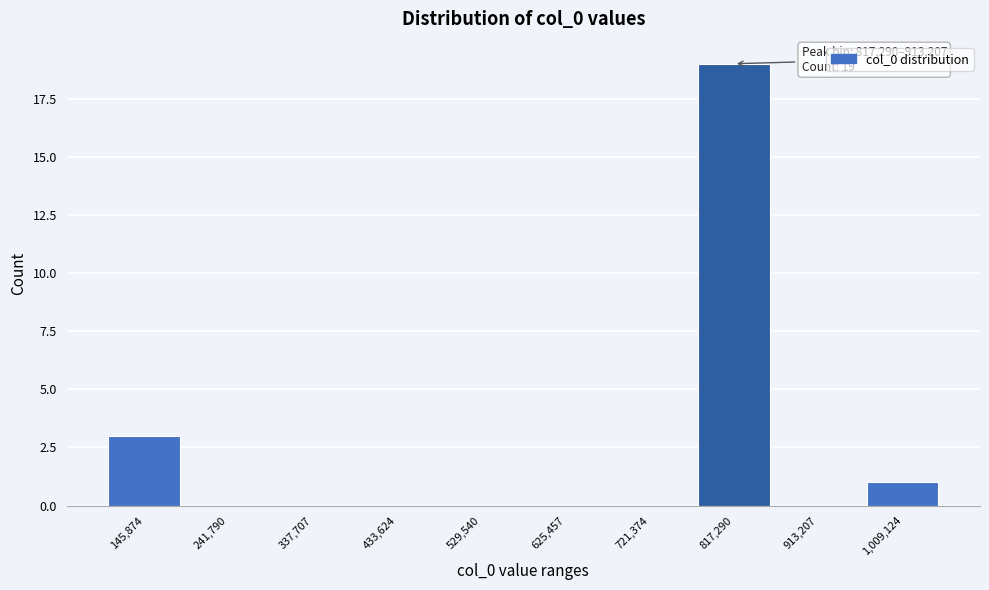

Reading right to left, list all the values displayed in this chart.

1,009,124=1	913,207=0	817,290=19	721,374=0	625,457=0	529,540=0	433,624=0	337,707=0	241,790=0	145,874=3